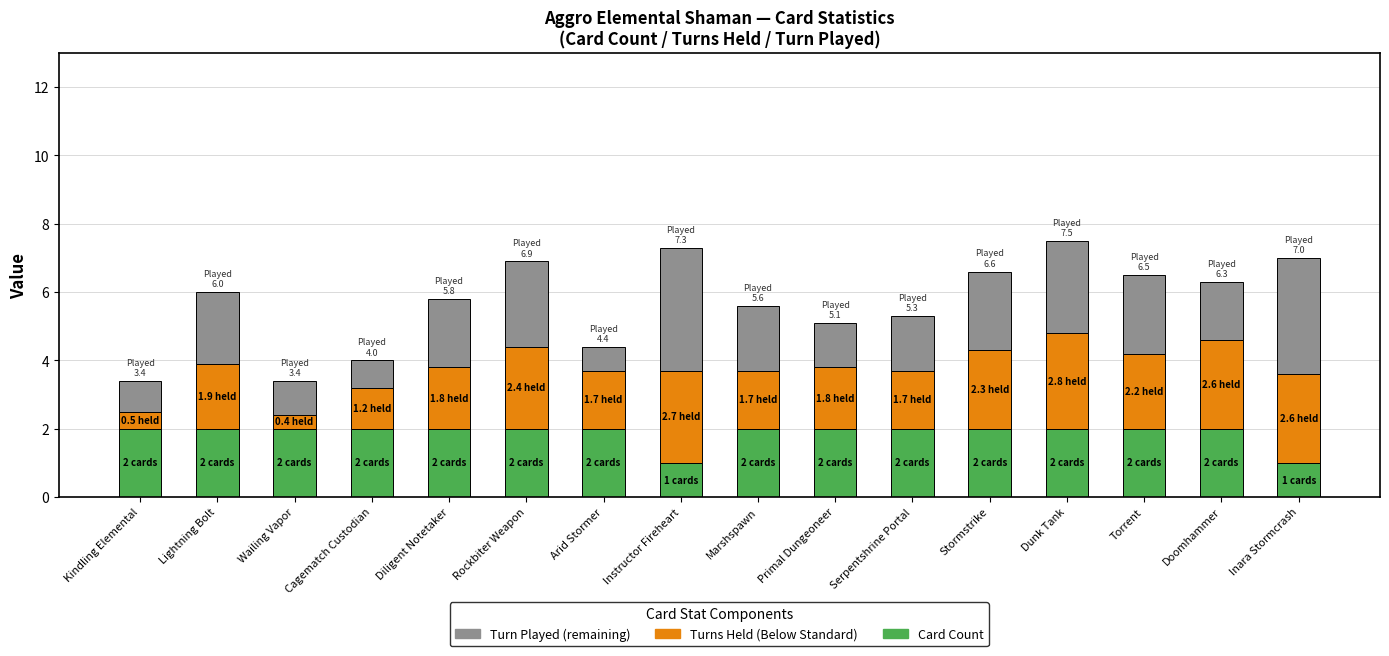

What is the total value across all series at Wailing Vapor?

3.4